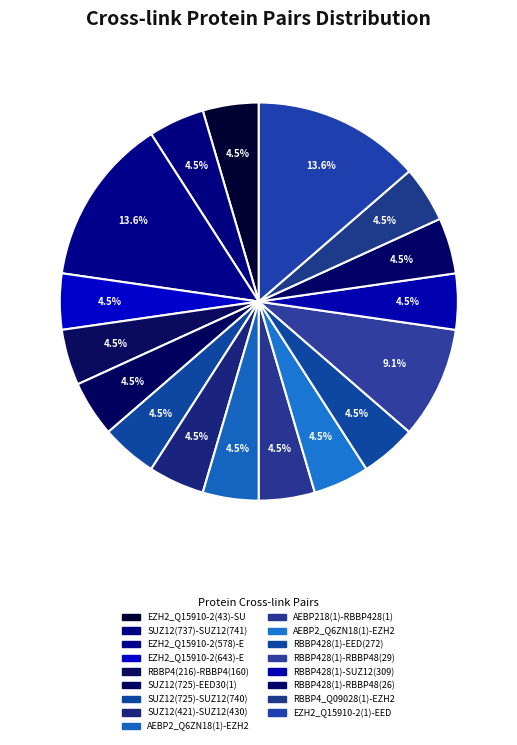

How many segments does this pie chart have?

17